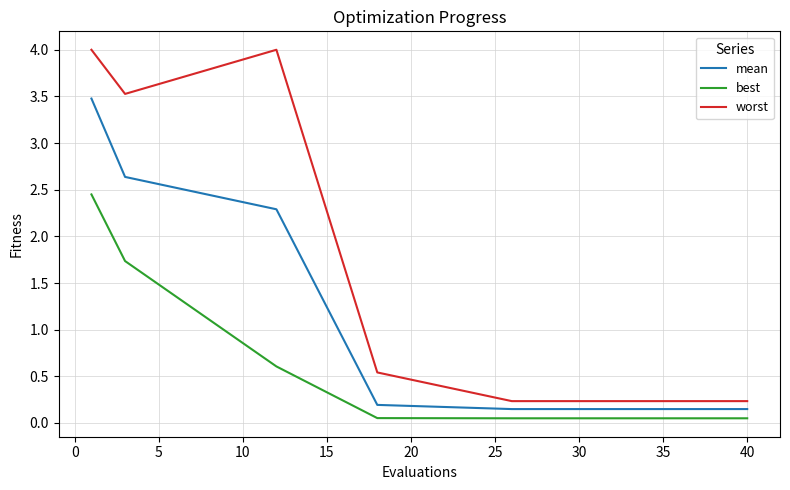

How many lines are shown in the chart?

3